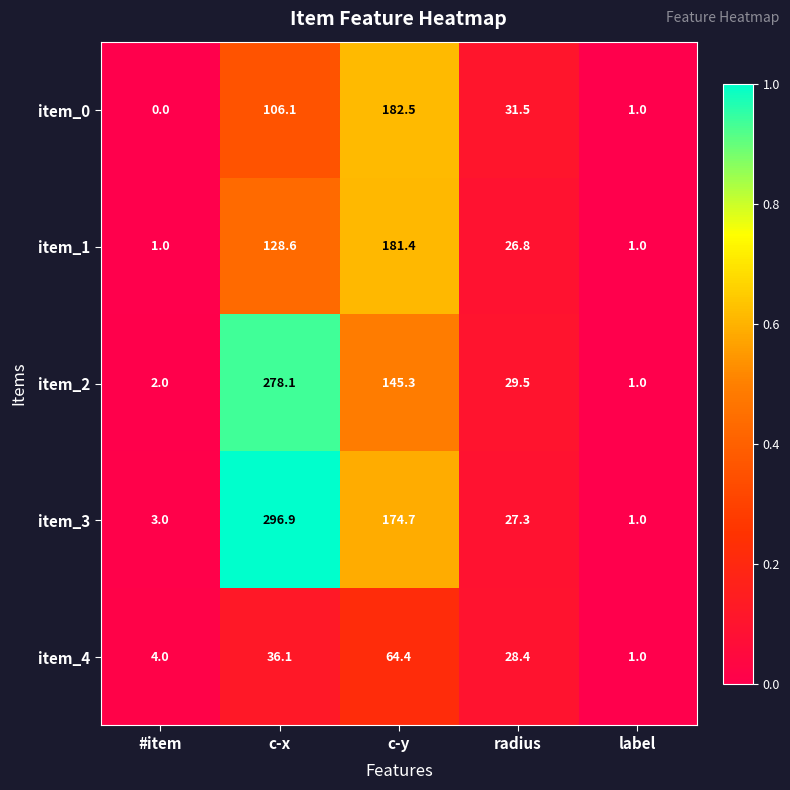

At which category does the chart reach its peak across all series?

c-x